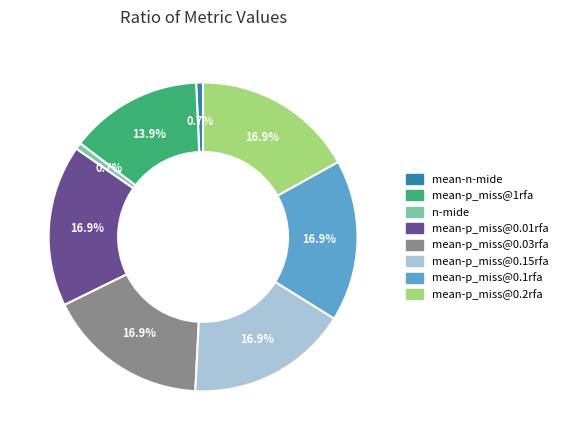

Is it true that mean-p_miss@0.01rfa is 24% of the pie?

False